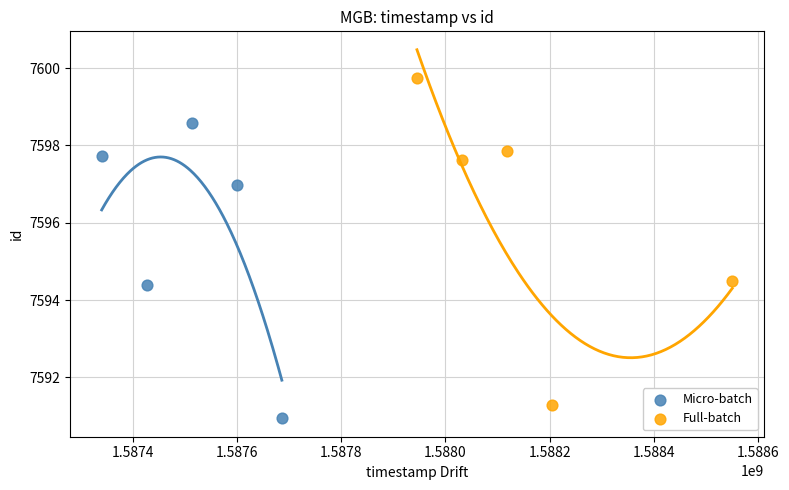

What are all the series names shown in the legend?

Micro-batch, Full-batch